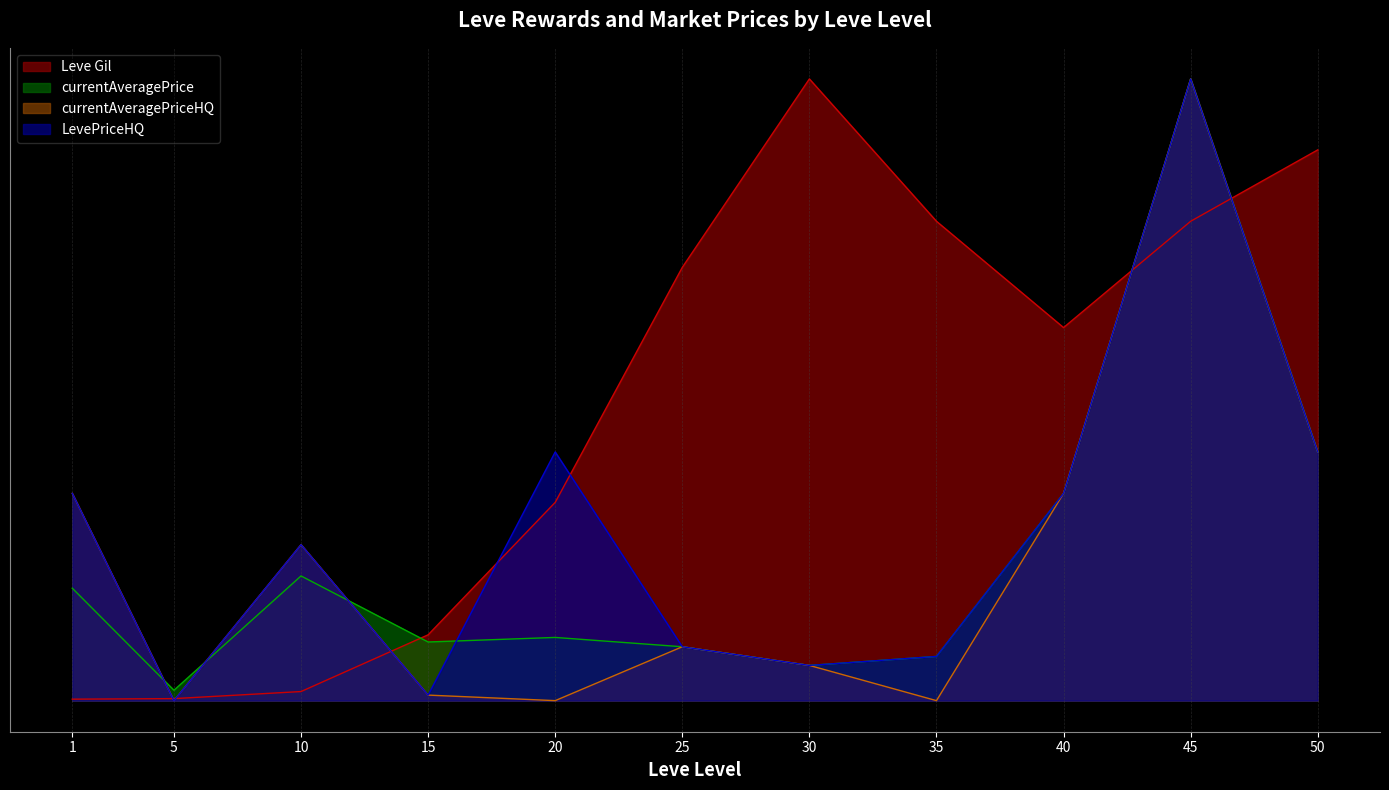

How many interior local valleys does the LevePriceHQ series have?

3